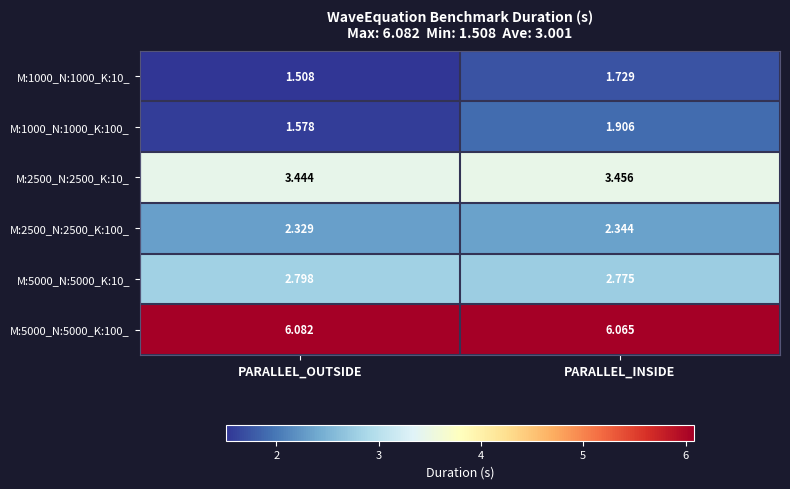

Which category has the lowest value across all series?

PARALLEL_OUTSIDE